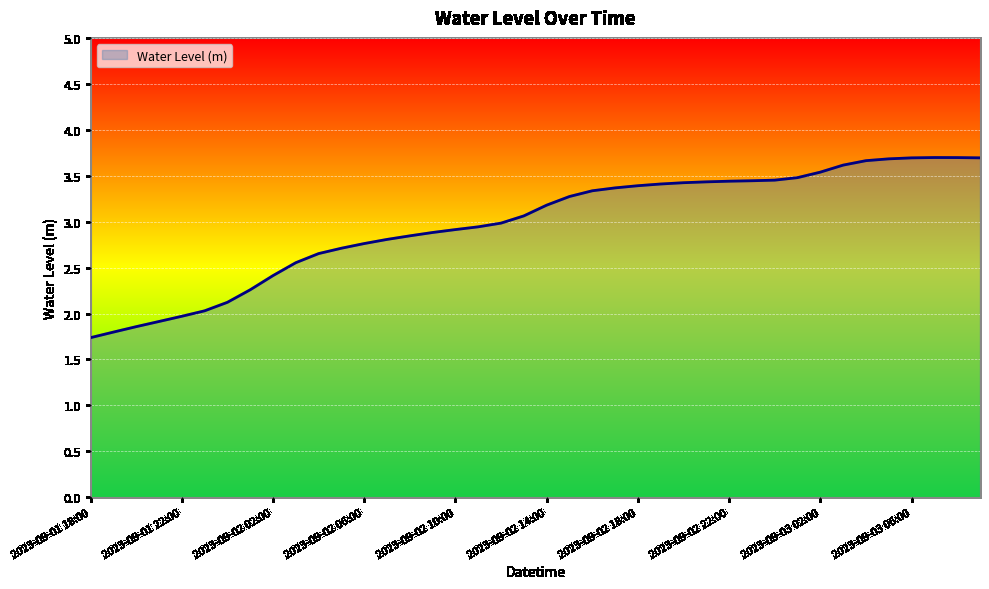

What is the difference between the maximum and minimum values?

2.0